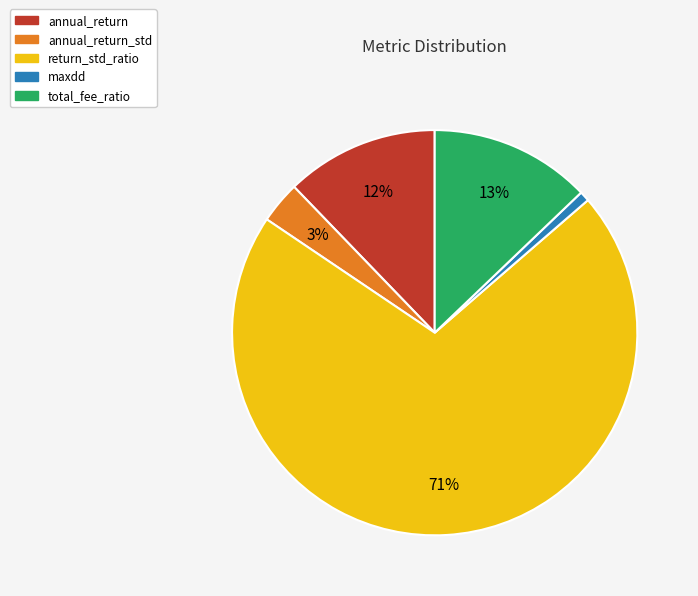

Between annual_return_std and maxdd, which is larger?

annual_return_std